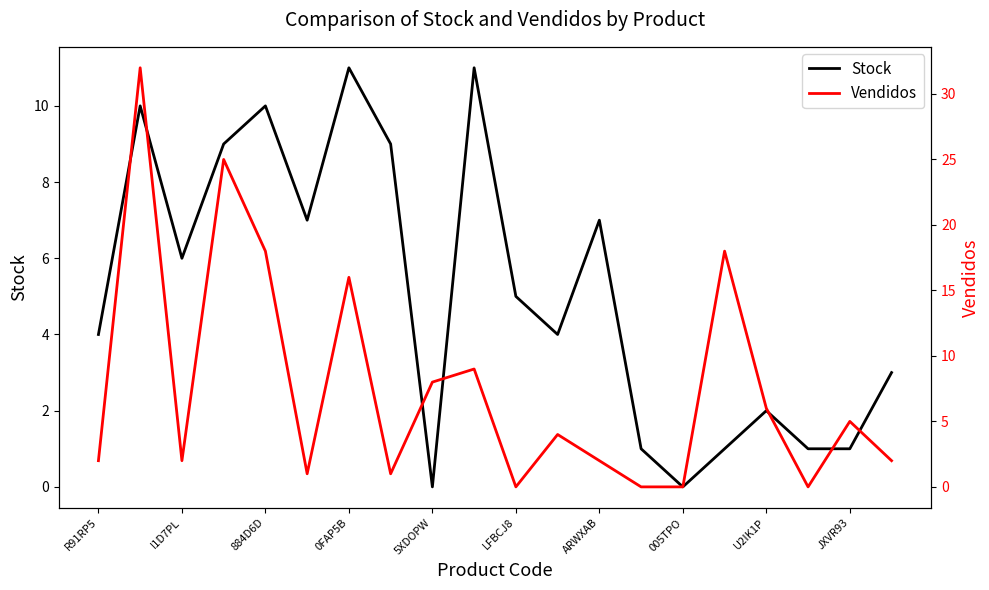

Between LFBCJ8 and 5XDOPW, which is larger?

LFBCJ8